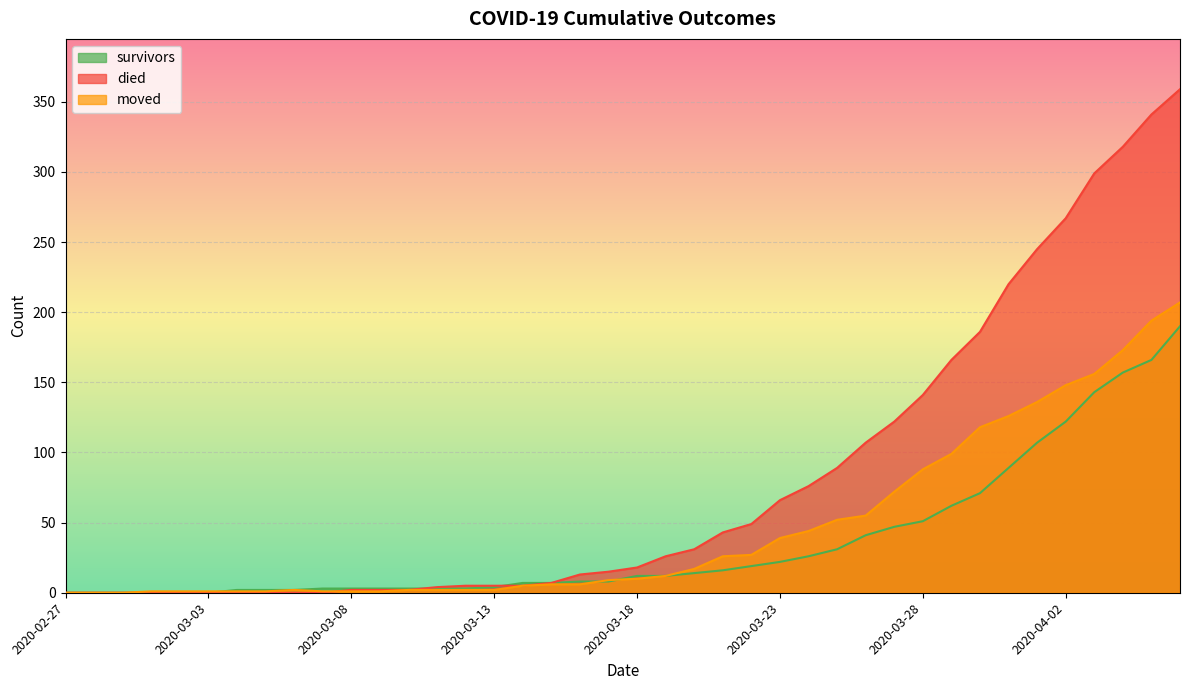

Which series changed the most between 2020-03-05 and 2020-04-03?

died